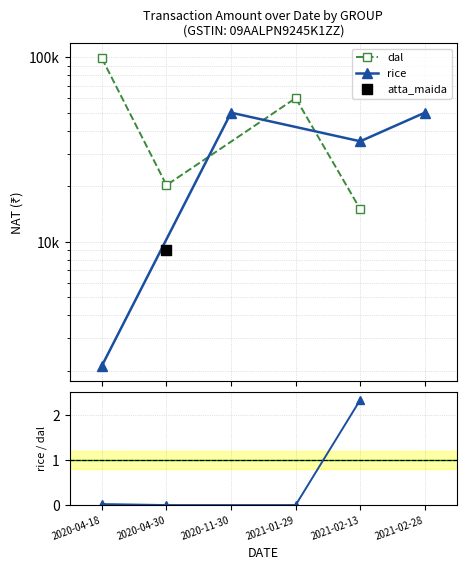

Which series has the widest spread of Y values?

dal